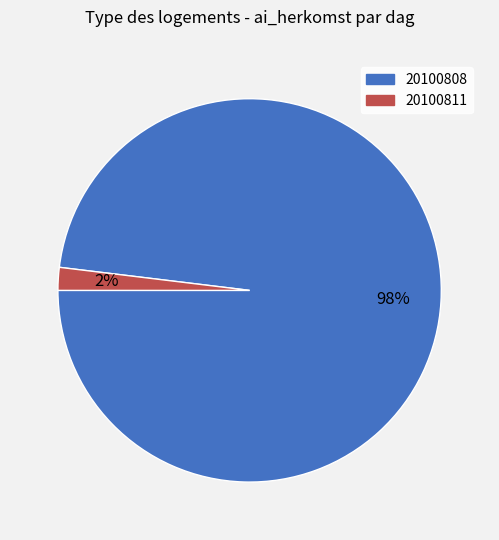

To the nearest percent, what percentage of the pie is 20100808?

98%